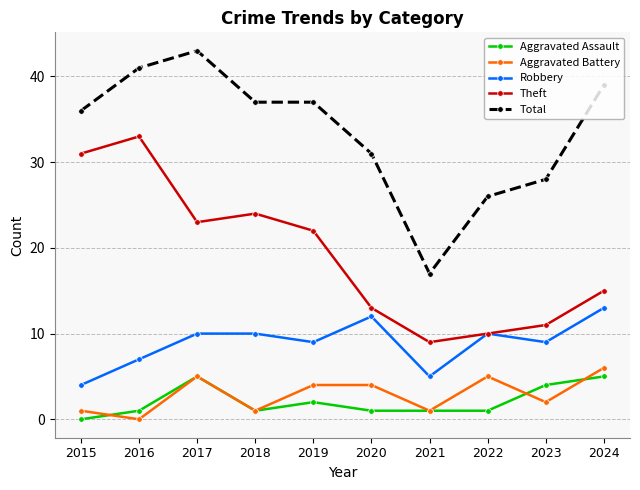

The value of Aggravated Battery at 2016 is 4. True or false?

False